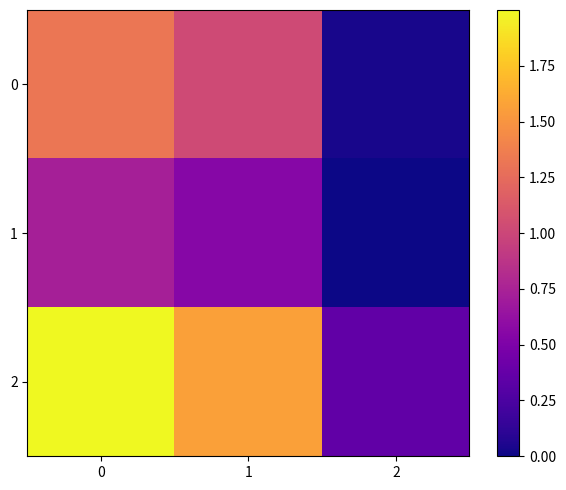

Reading left to right, extract all data points from this chart.

row_0: 1.3	1.0	0.0
row_1: 0.7	0.5	0.0
row_2: 2.0	1.6	0.4